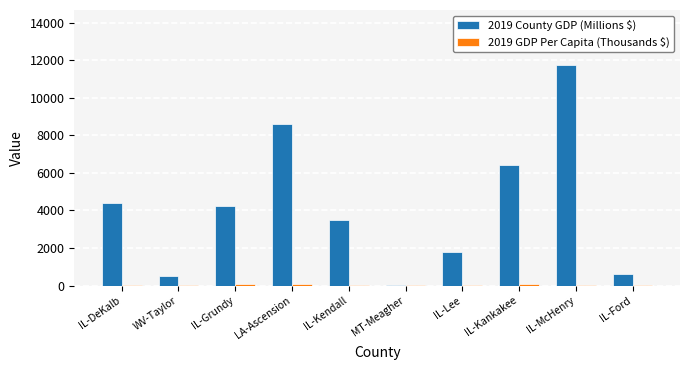

What is the total value across all series at IL-McHenry?

11787.2